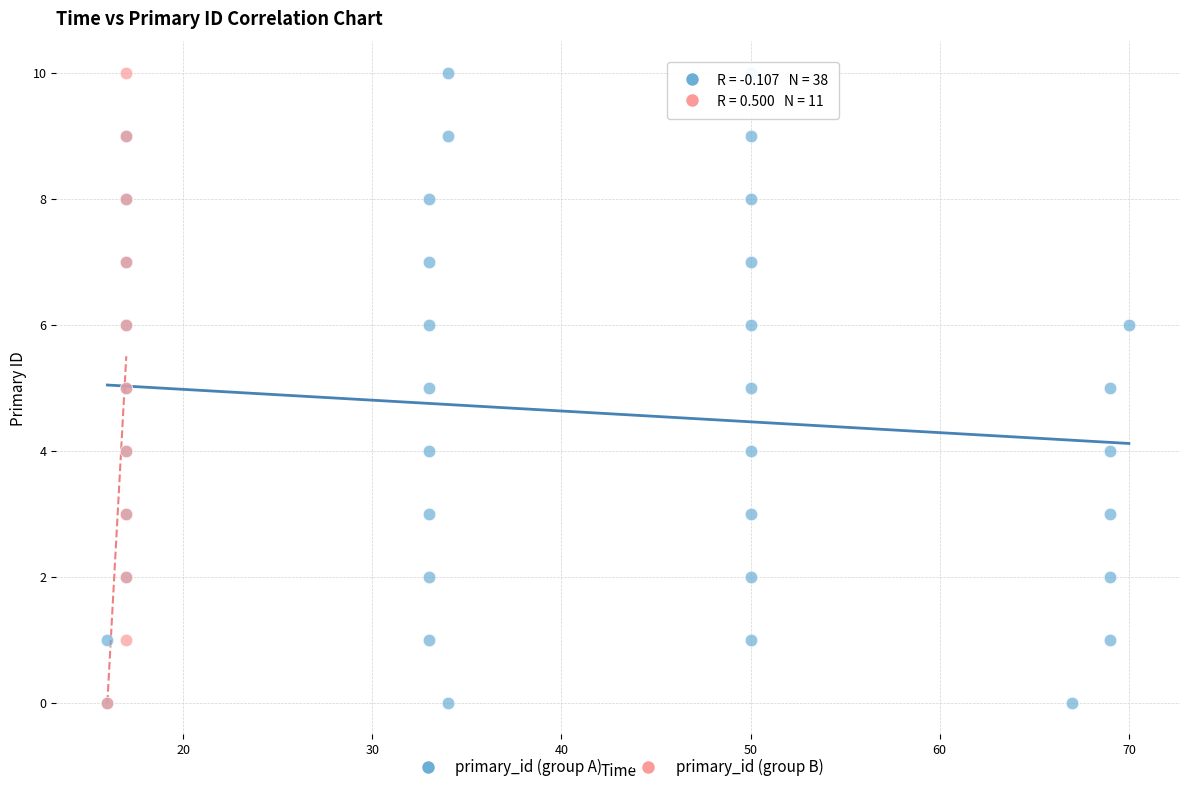

Which series has the largest Y range (max minus min)?

primary_id (group A)